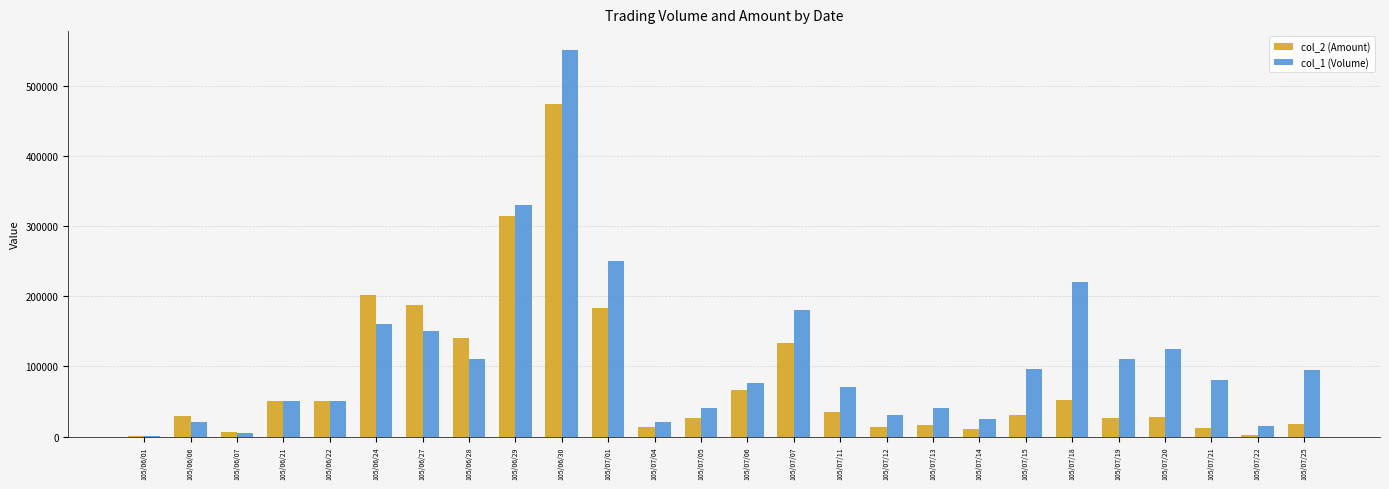

Which series has the widest spread of values?

col_1 (Volume)